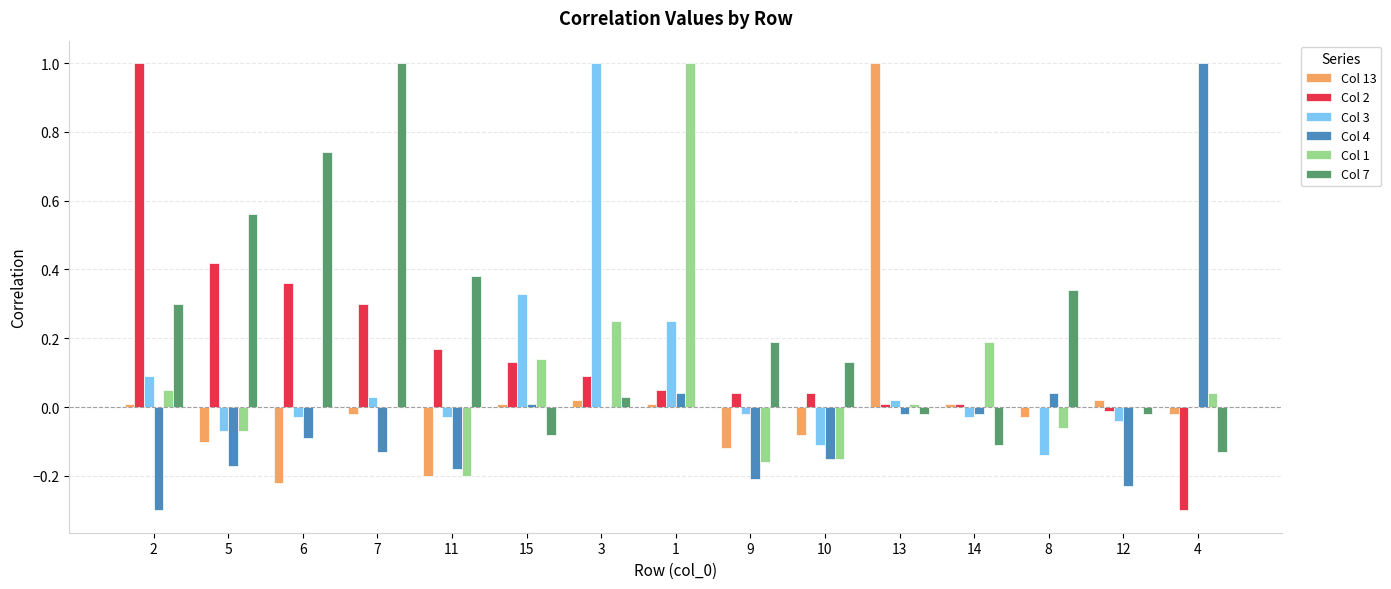

What are all the series names shown in the legend?

Col 13, Col 2, Col 3, Col 4, Col 1, Col 7